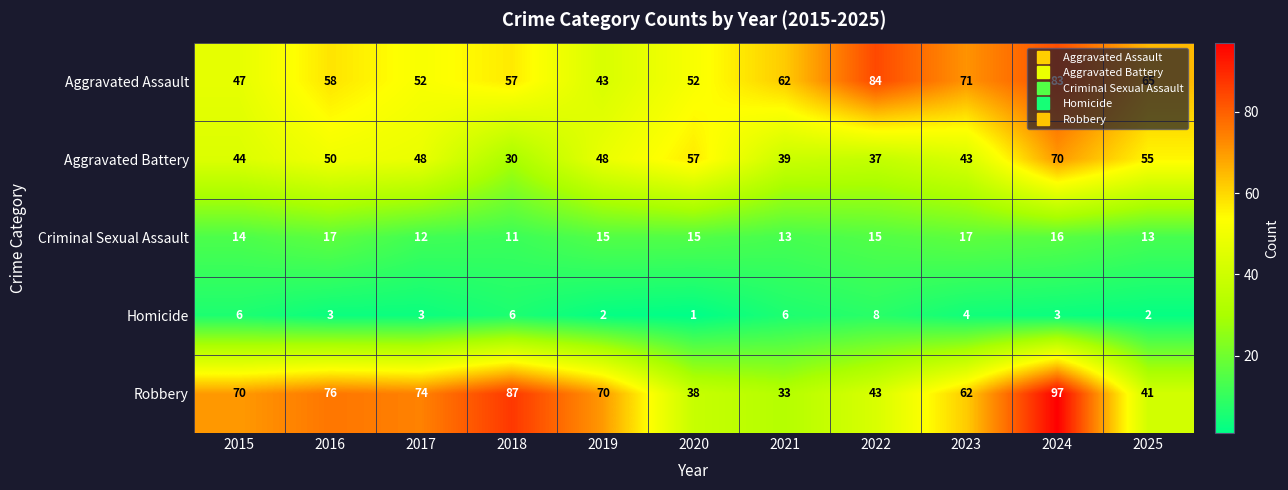

What is the highest value of the Robbery series?

97